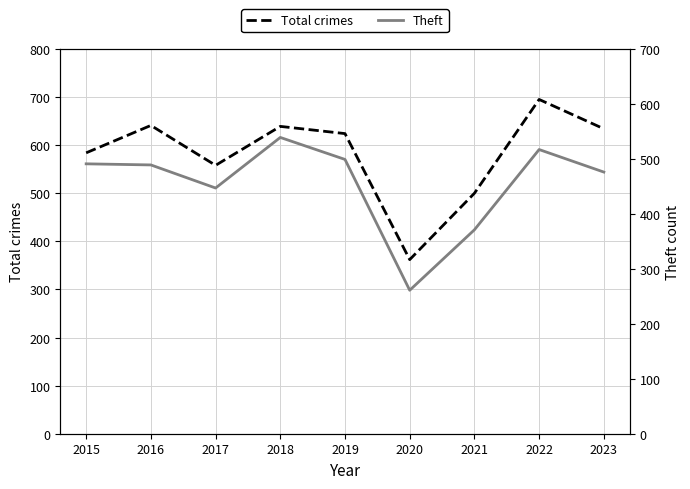

True or false: Theft and Total crimes intersect in this chart.

False